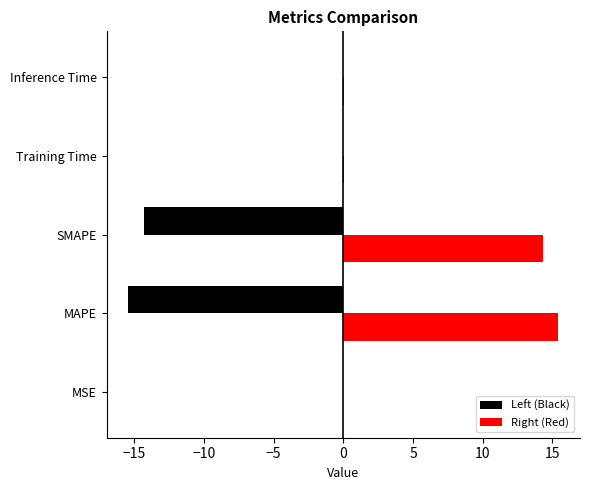

What is the approximate value of Left (Black) at SMAPE?

-14.3